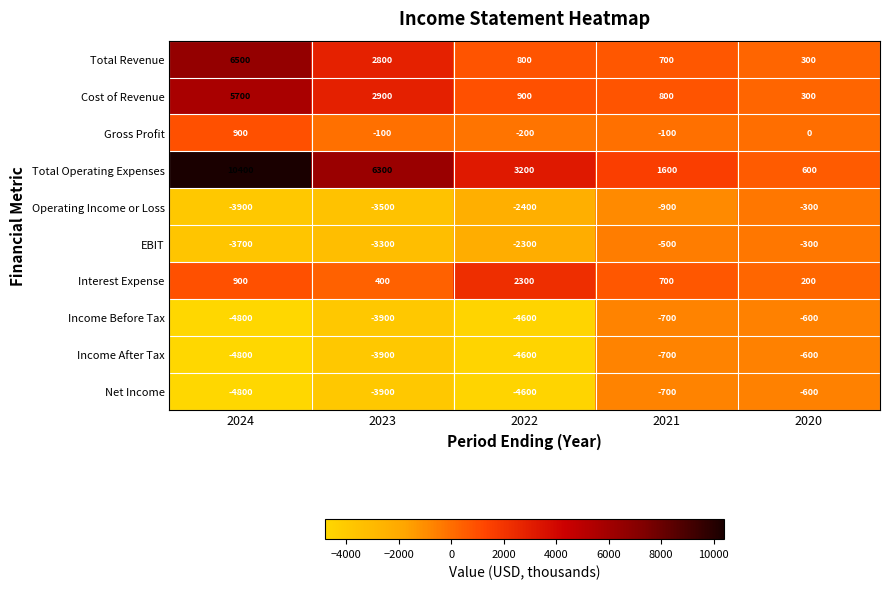

How many series are shown in this chart?

10